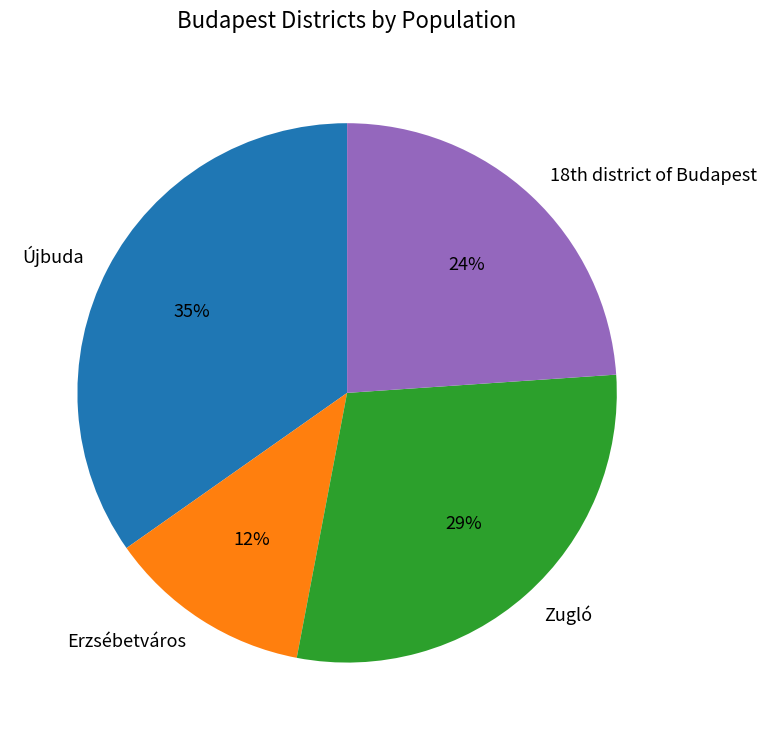

Between Erzsébetváros and Zugló, which is larger?

Zugló